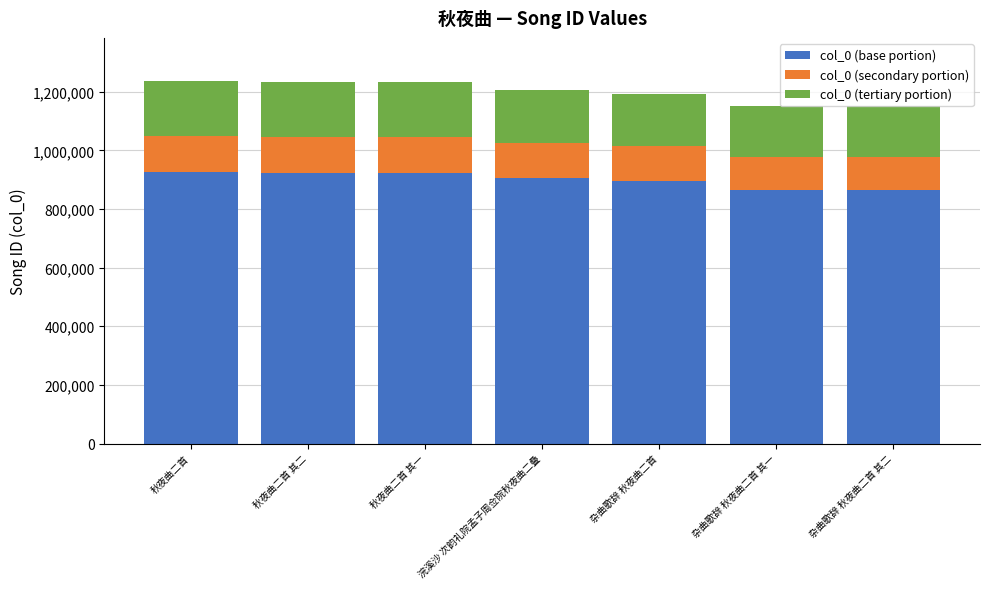

True or false: col_0 (base portion) has a value of 477116.4 at 杂曲歌辞 秋夜曲二首 其二.

False